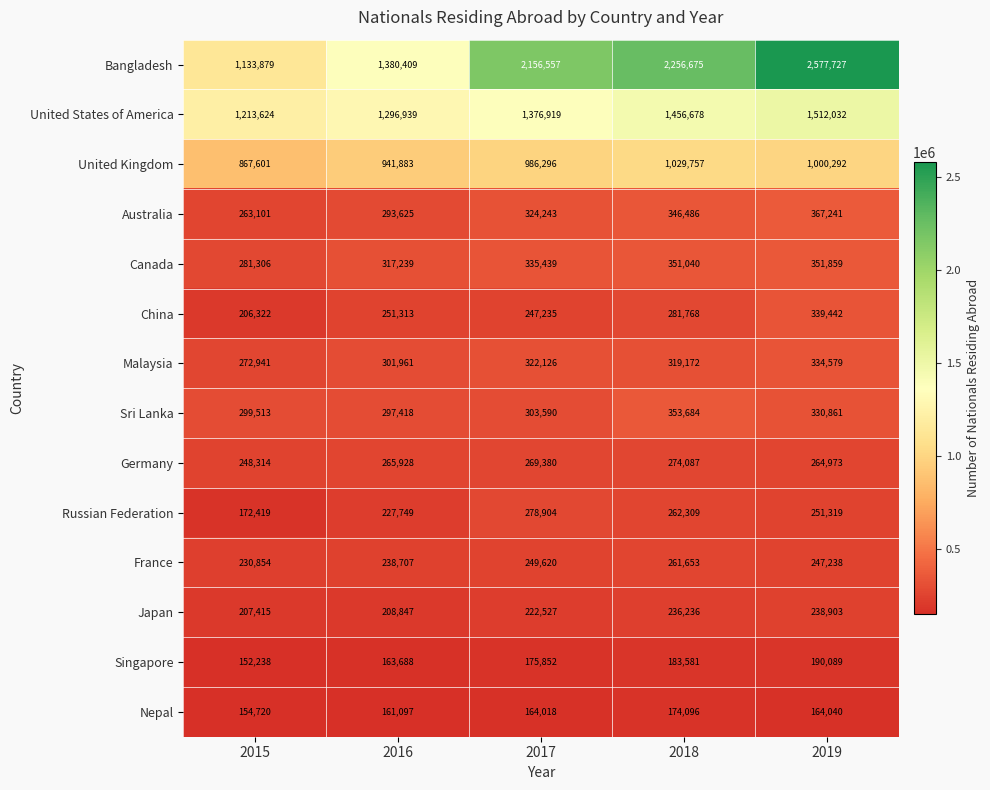

Which series has the largest range (max minus min)?

Bangladesh